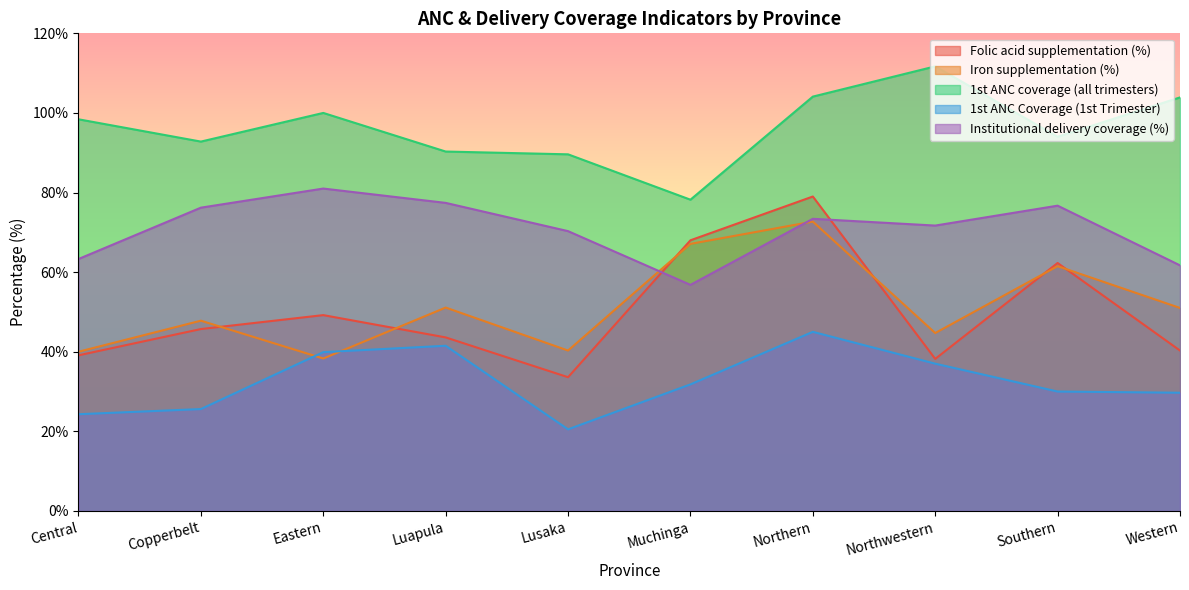

How many interior local peaks does the Folic acid supplementation (%) series have?

3